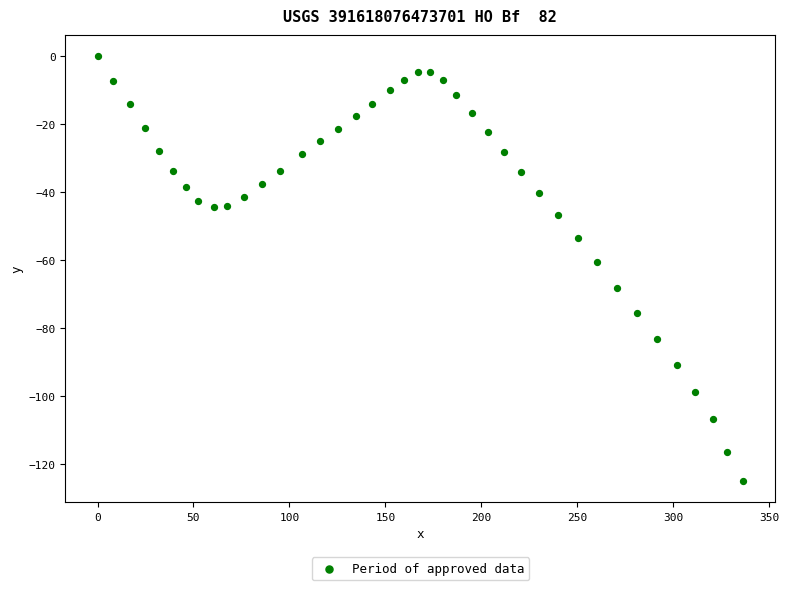

What is the range of Y values (max minus min)?

125.1